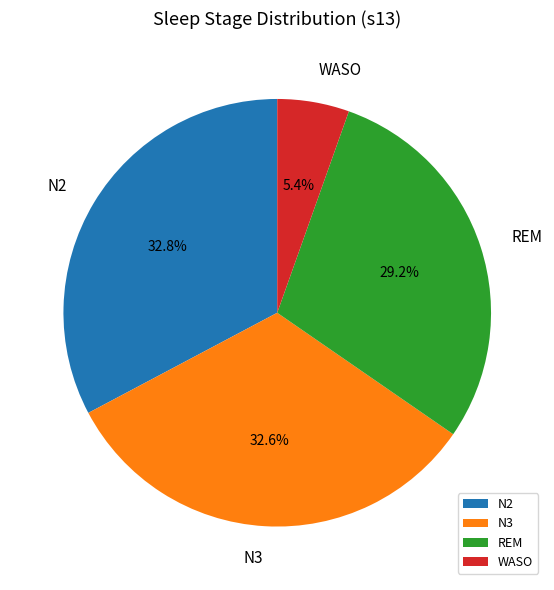

Do REM and N3 together represent more than half of the pie?

Yes